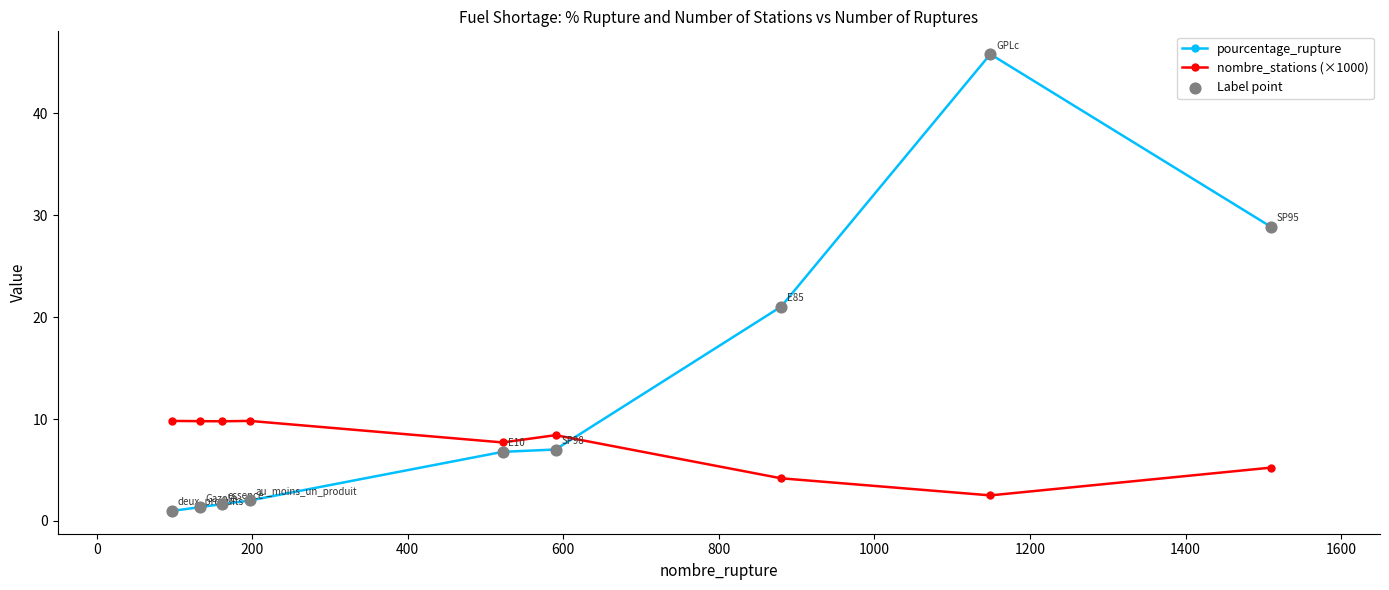

True or false: pourcentage_rupture has more than 0 interior local peaks.

True